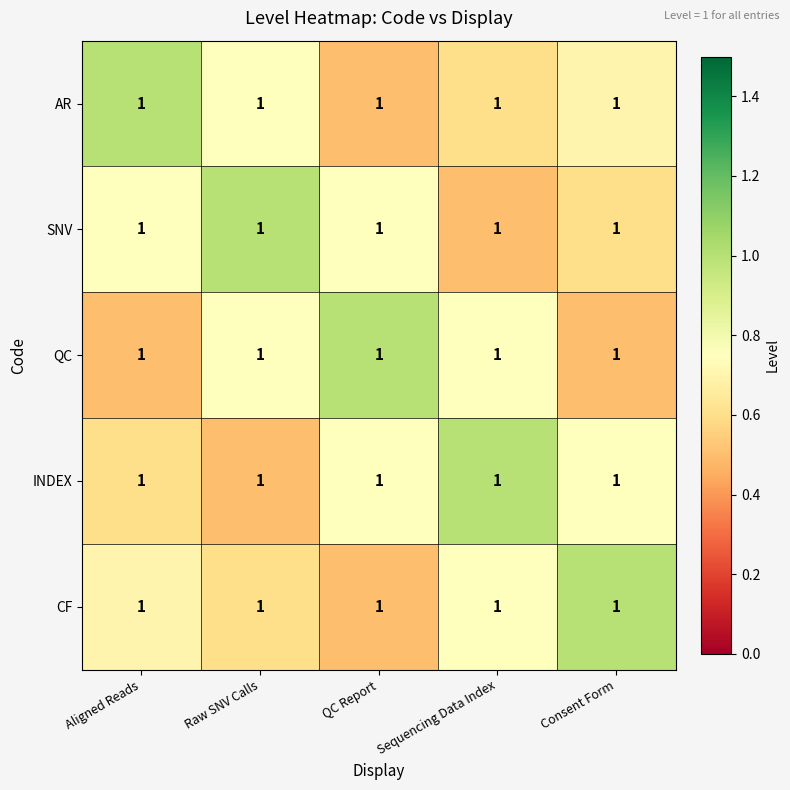

The AR series shows 0.4 at Aligned Reads. True or false?

False